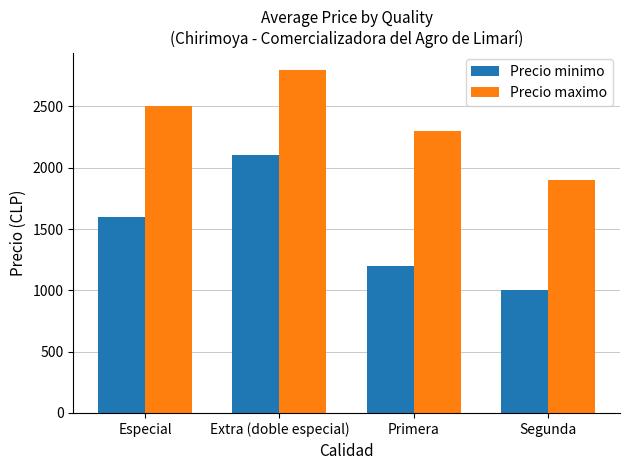

What is the difference between the highest and lowest values at Segunda?

900